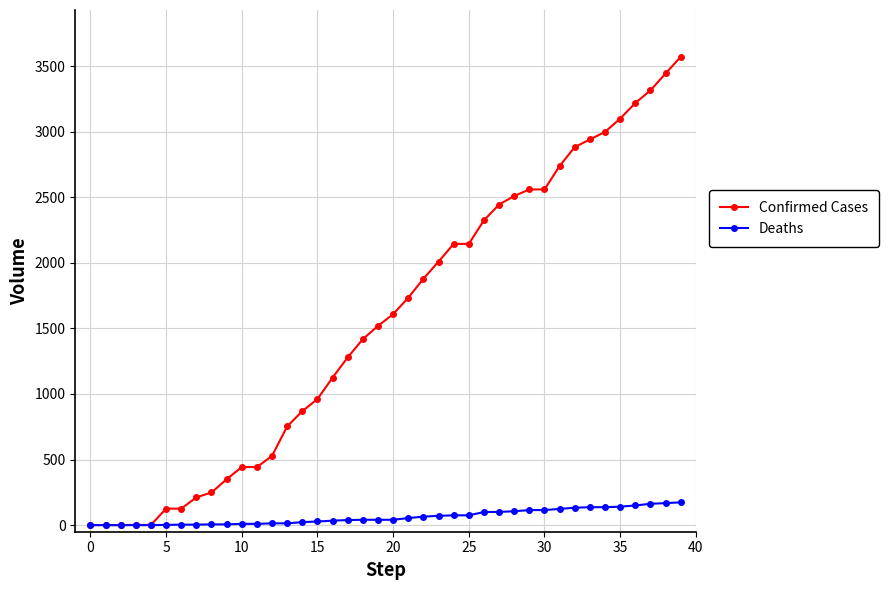

List the series in order of their peak value, lowest first.

Deaths, Confirmed Cases